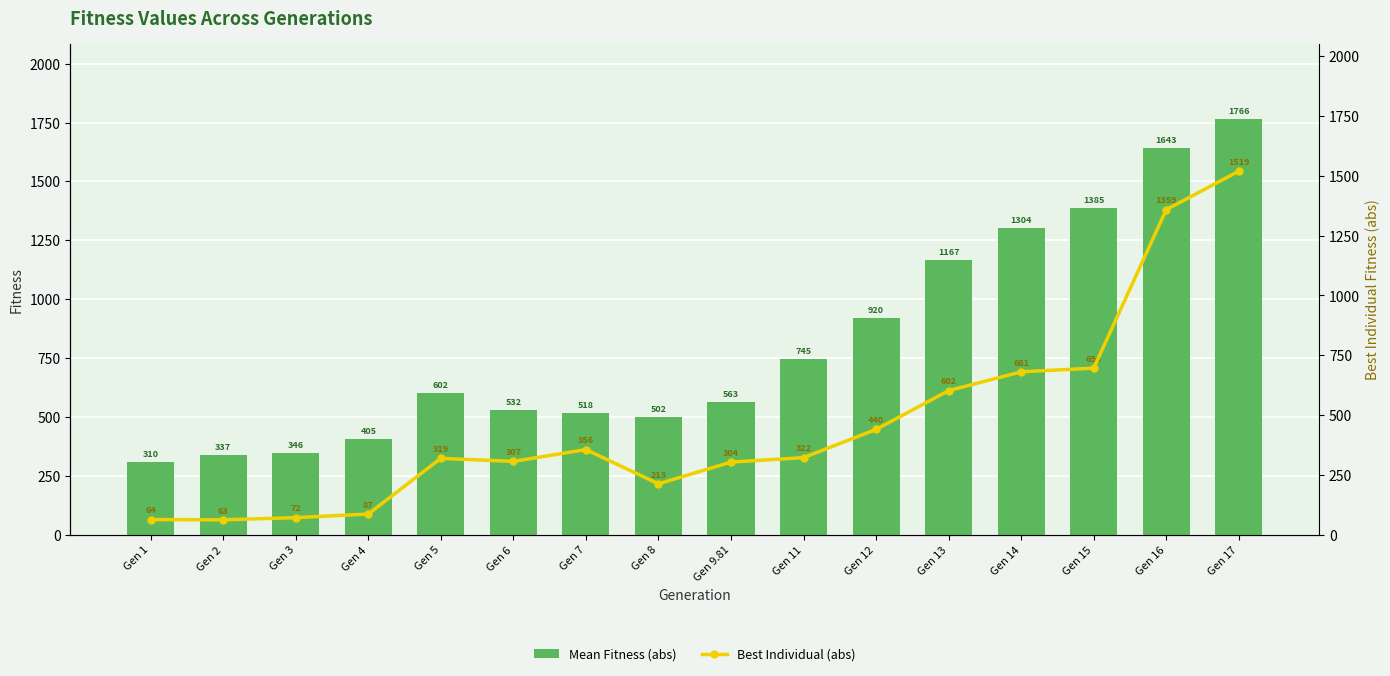

At which label does Best Individual (abs) first exceed 322?

Gen 7